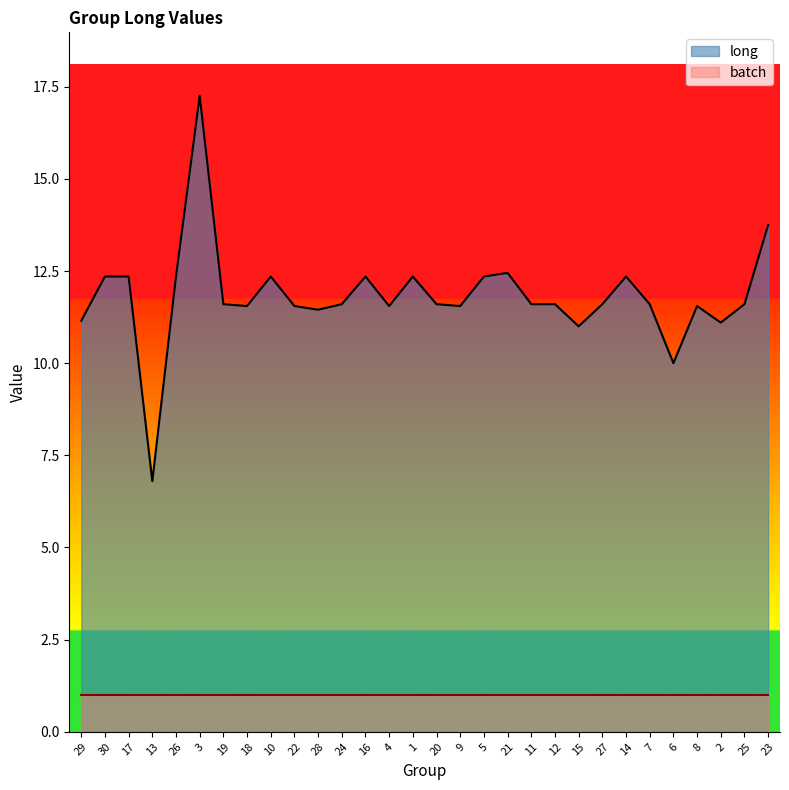

How many series are shown in this chart?

2